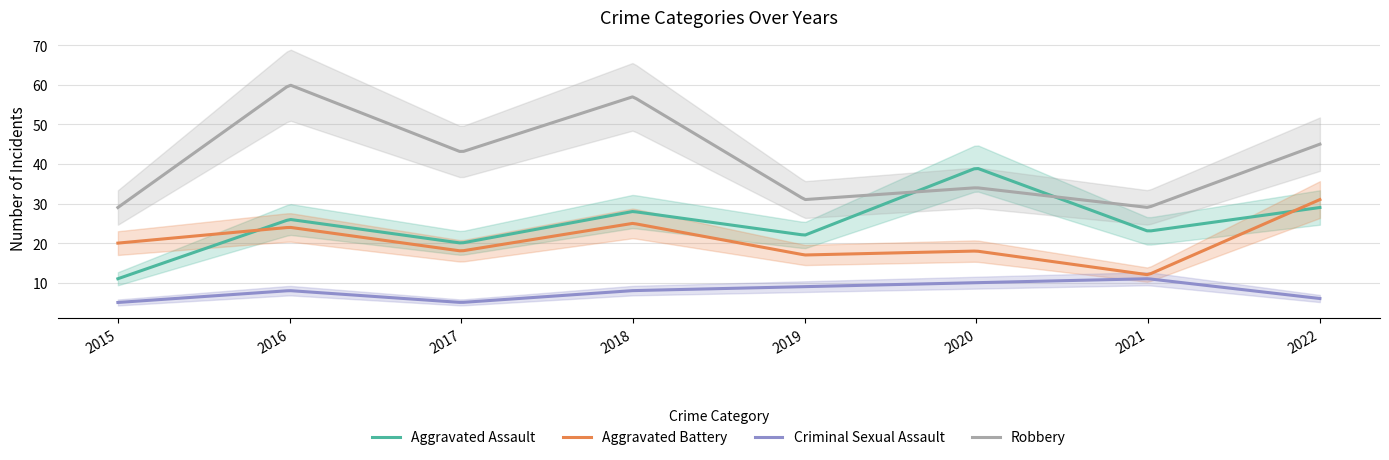

What value does the Aggravated Battery series have at 2016, to the nearest 5?

25